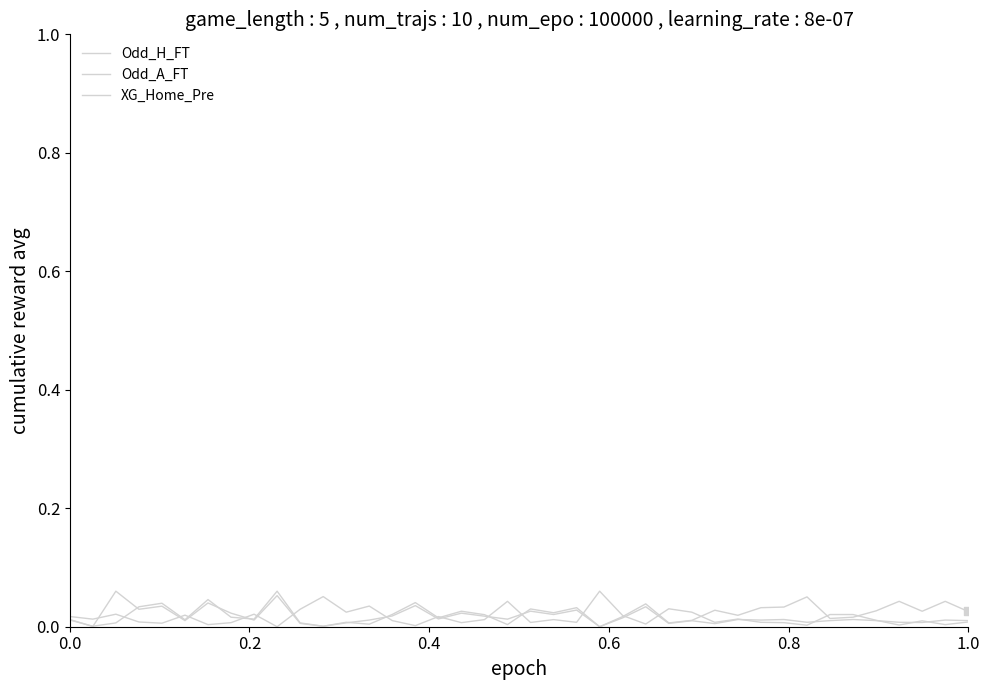

Is this an area chart (filled region under the line)?

No